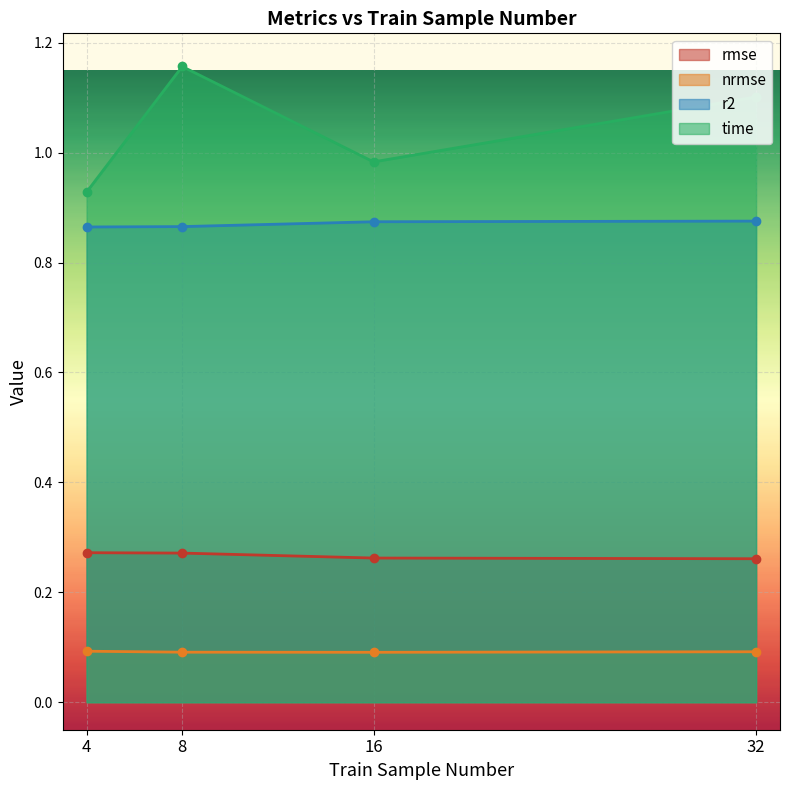

How many values in the time series are below 1?

2